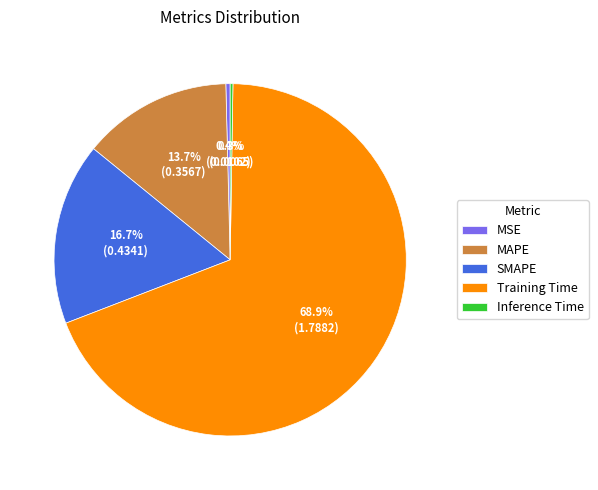

Which slice is the largest?

Training Time